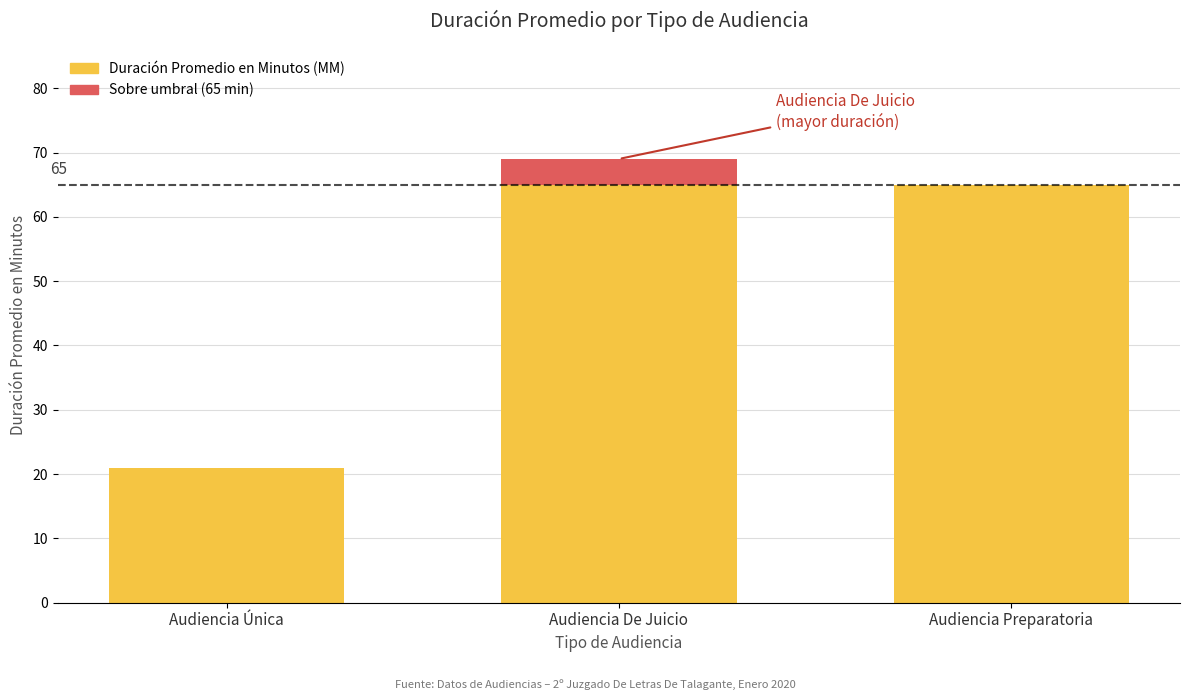

What is the difference between the second highest and minimum values?

44